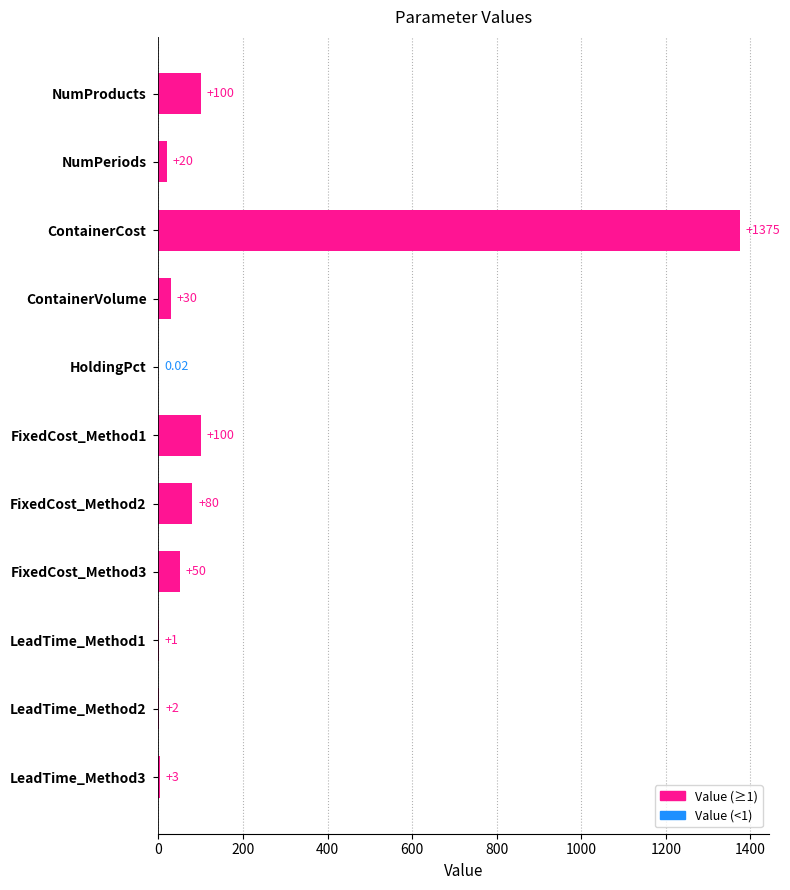

What is the sum of the values at FixedCost_Method1 and FixedCost_Method2?

180.0